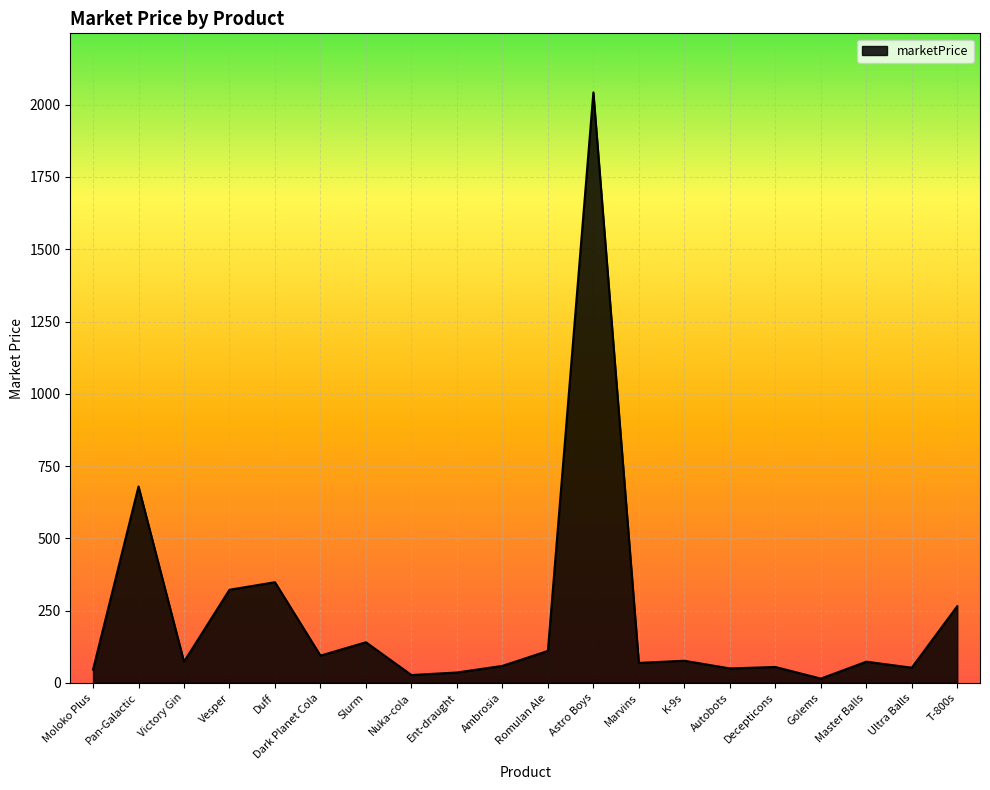

What is the change in value from Victory Gin to Vesper?

+248.9